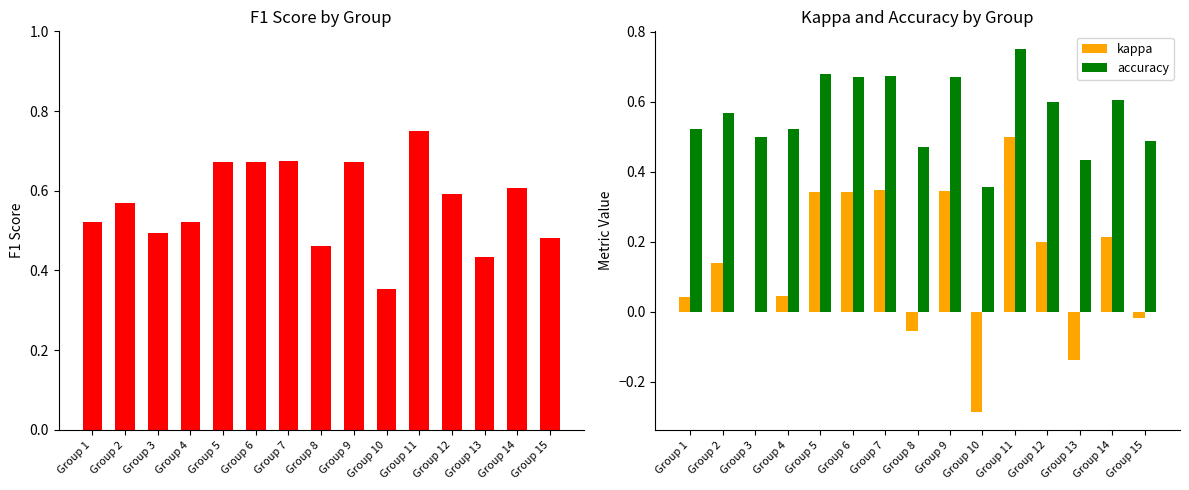

At how many categories does at least one series exceed 0?

15